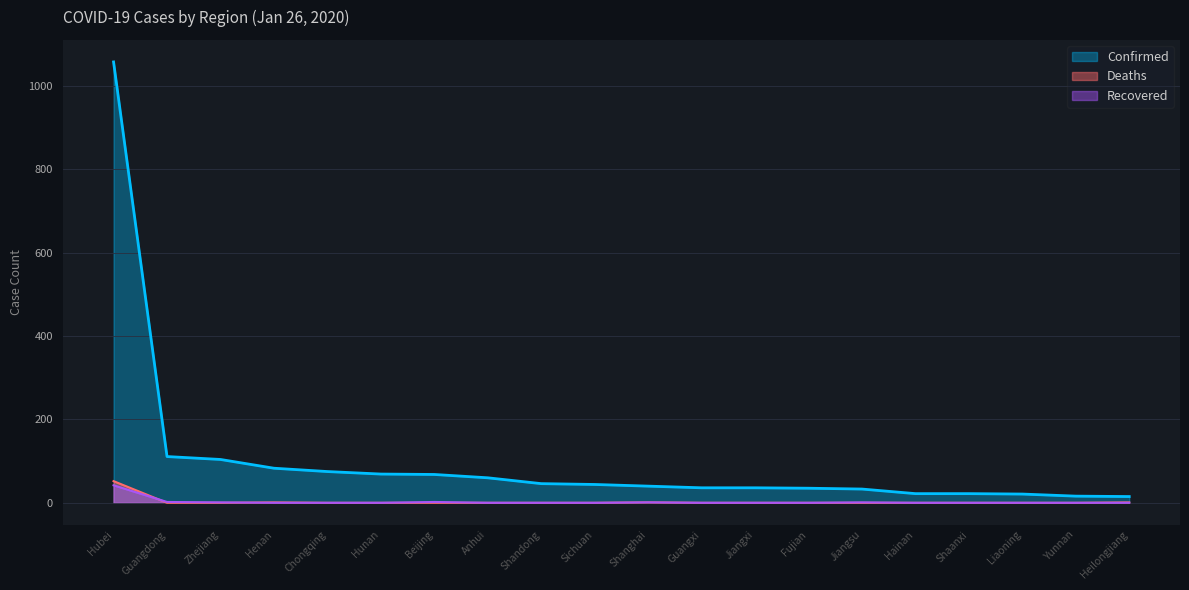

What is the label of the 19th point from the left?

Yunnan